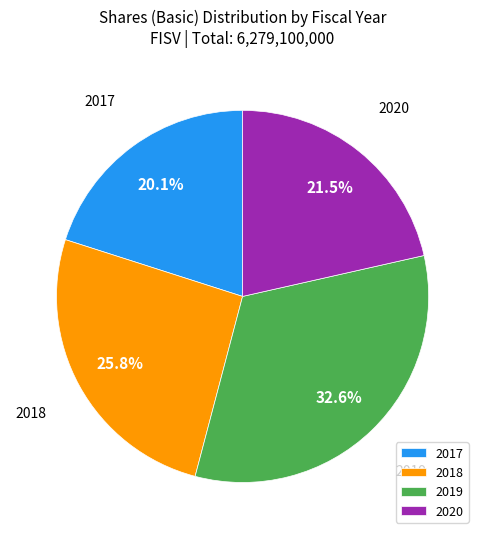

Which has a higher value, 2019 or 2018?

2019